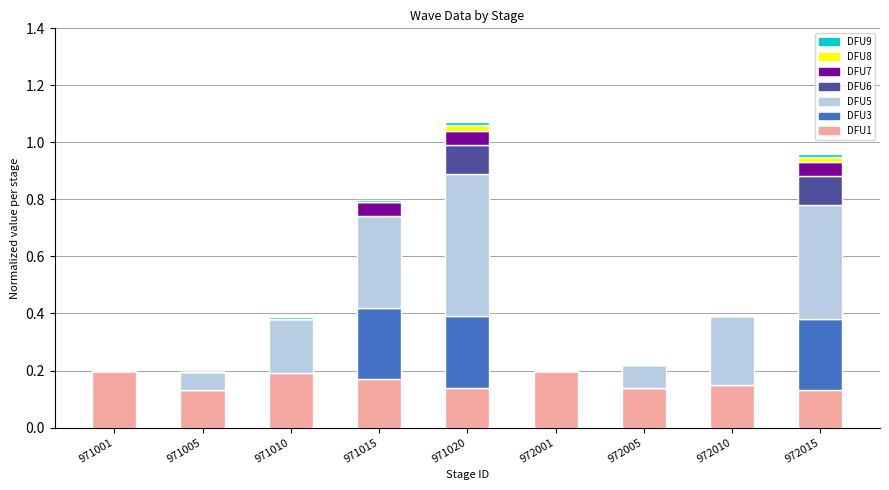

True or false: DFU1 has a value of 0.3 at 972001.

False